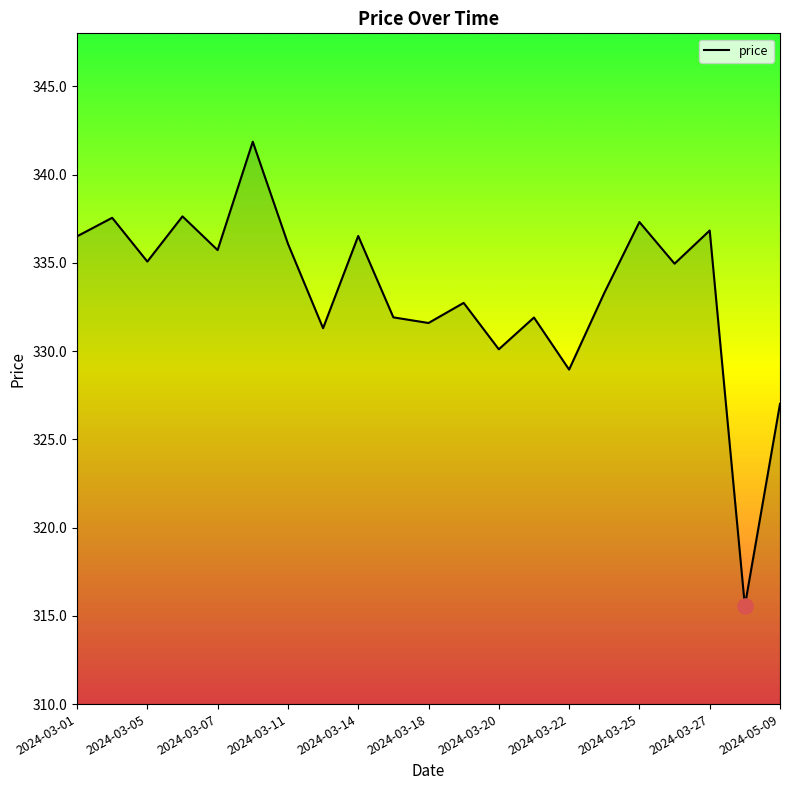

What is the minimum value shown in the chart?

315.6